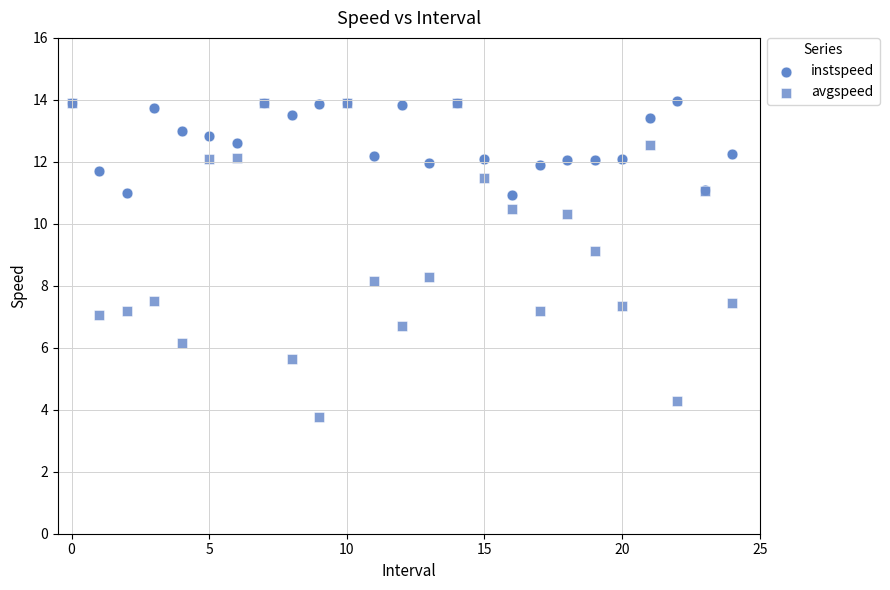

What are all the series names shown in the legend?

instspeed, avgspeed